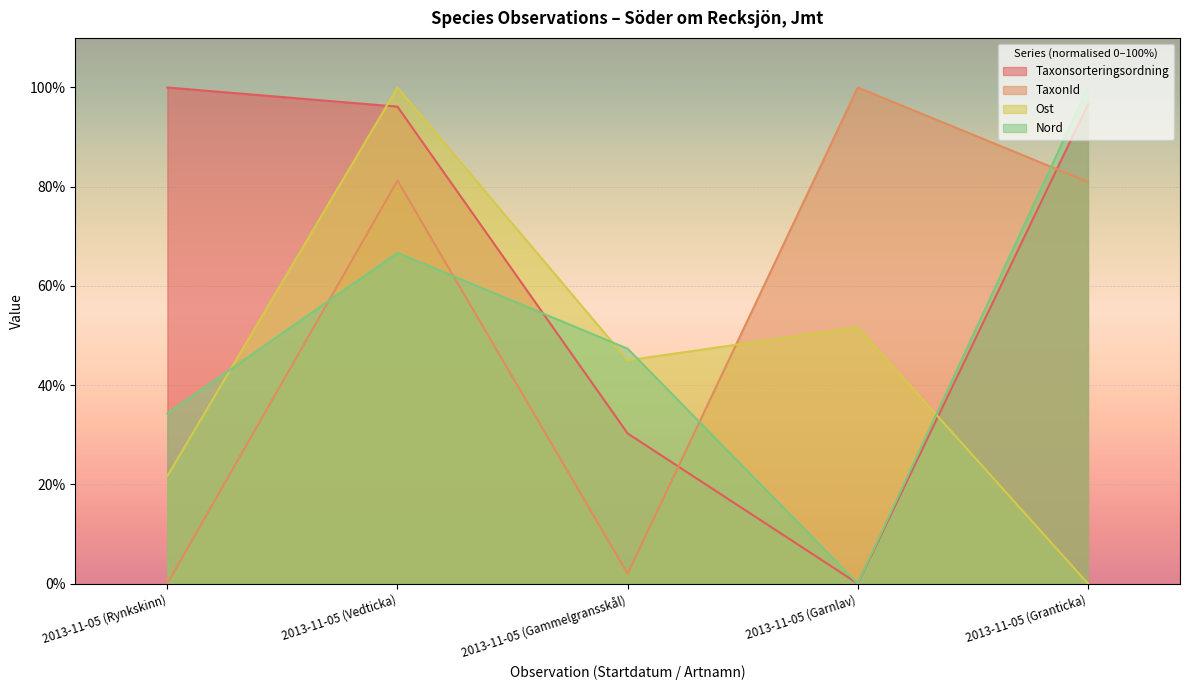

How many distinct data groups are displayed?

4